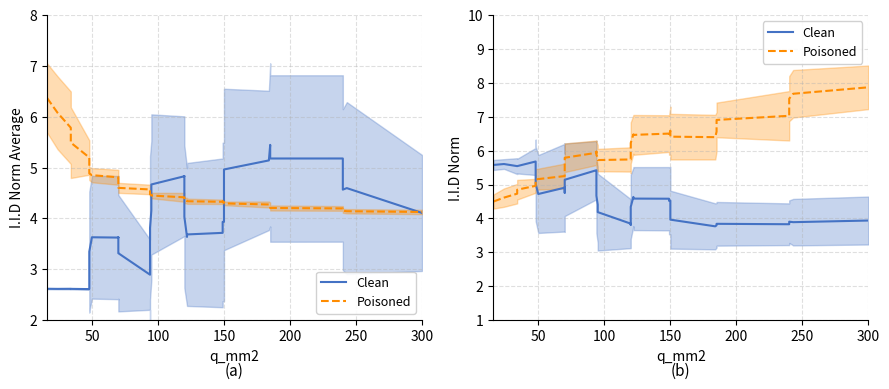

At how many categories does at least one series exceed 4?

40